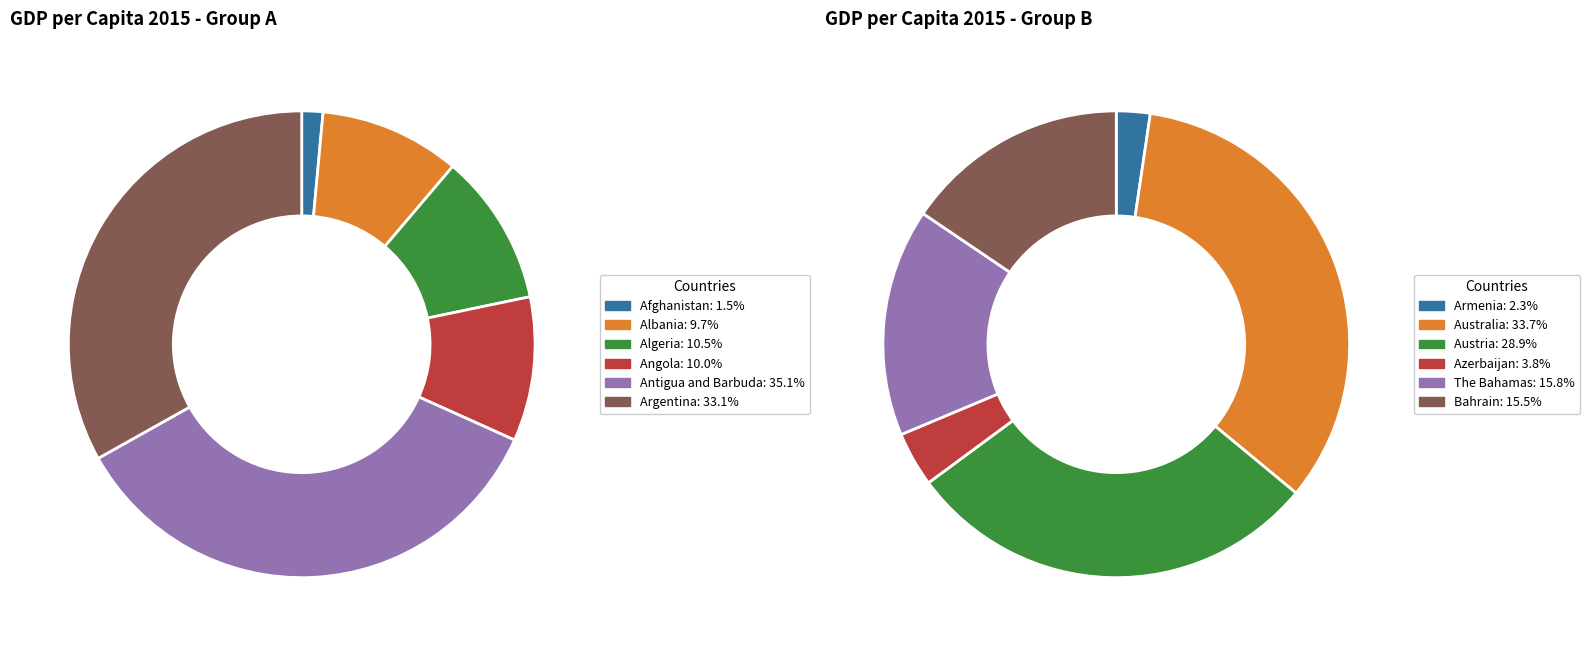

Does 4 account for over 50% of the chart?

No